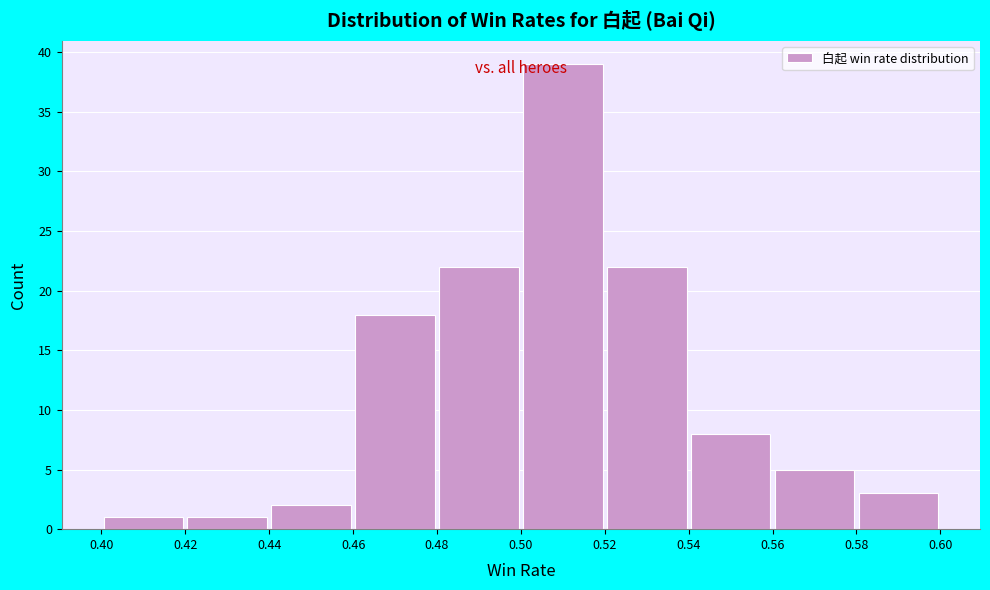

Reading left to right, list every bar in this chart as the range it spans on the x-axis followed by its height. The values are not printed on the chart, so give them approximately, as read against the axis.

0.40 to 0.42: 1
0.42 to 0.44: 1
0.44 to 0.46: 2
0.46 to 0.48: 18
0.48 to 0.50: 22
0.50 to 0.52: 39
0.52 to 0.54: 22
0.54 to 0.56: 8
0.56 to 0.58: 5
0.58 to 0.60: 3